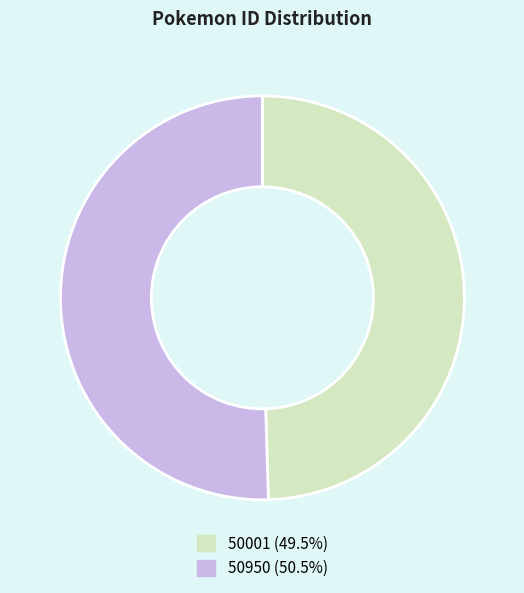

True or false: 50950 accounts for 58% of the total.

False